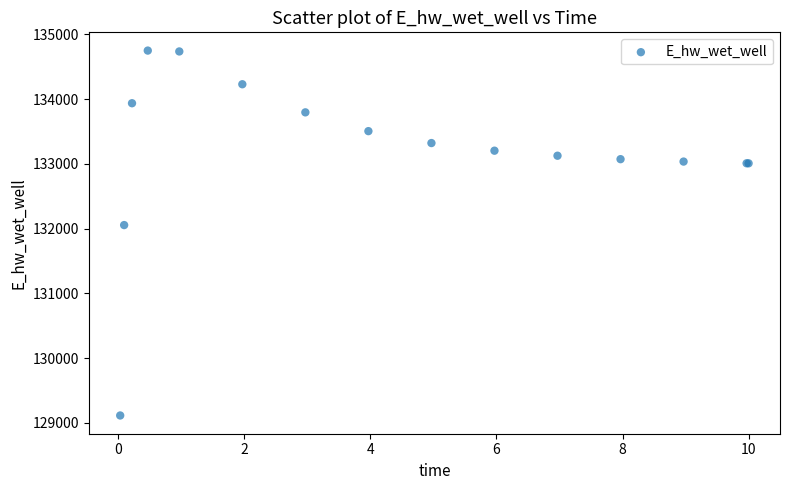

What Y value in the scatter plot is closest to 131931?

132054.5